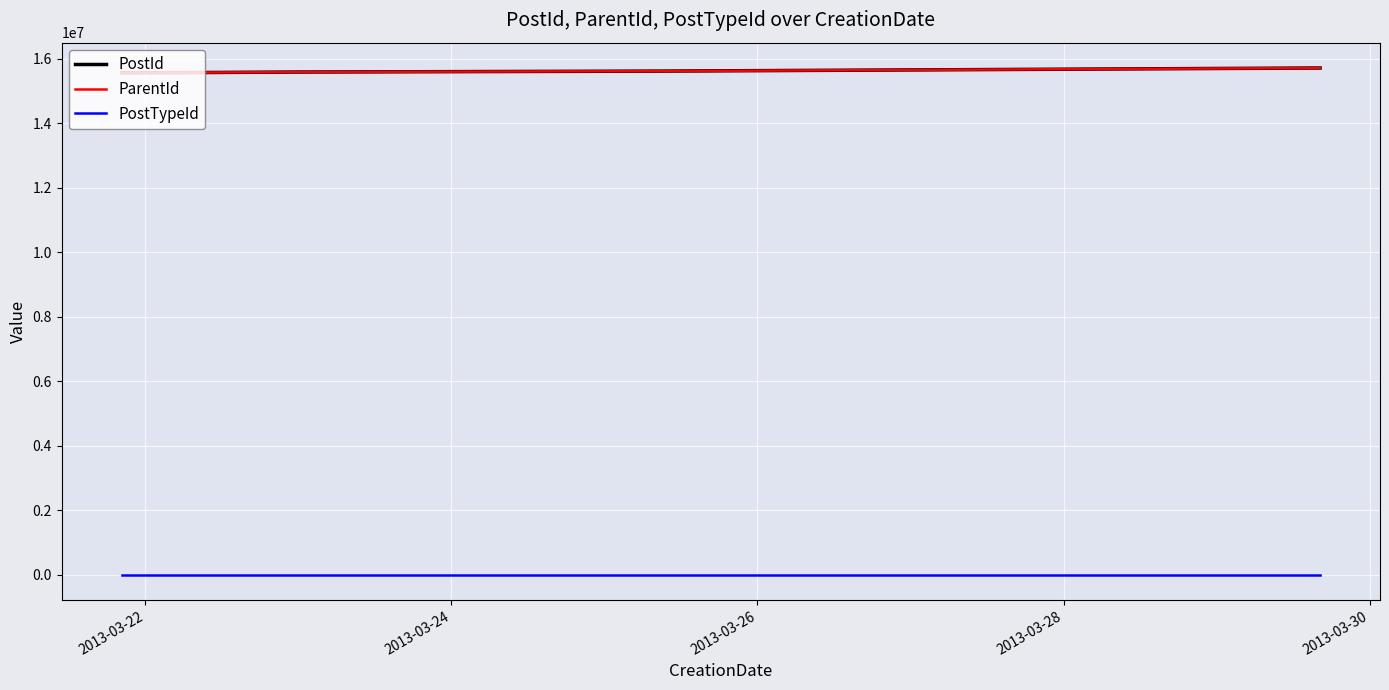

Does the chart display data point markers on the line(s)?

No